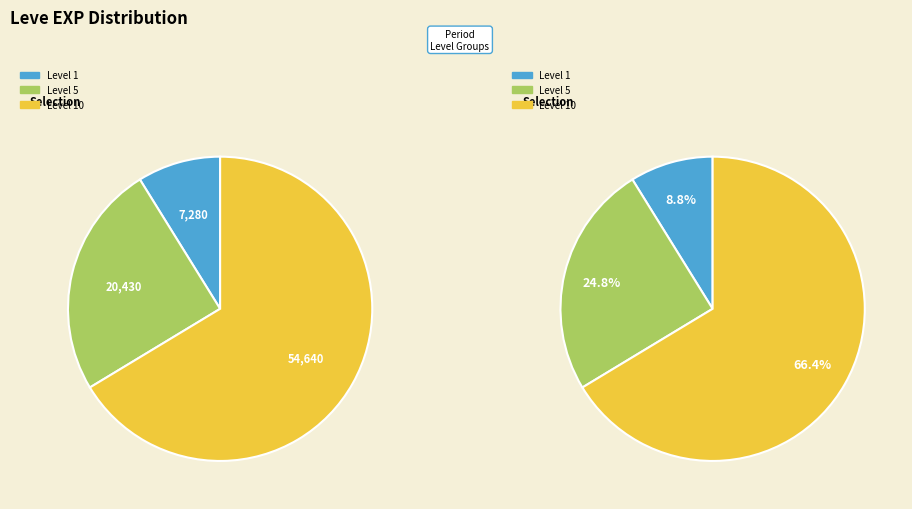

Do 1 and 1 together represent more than half of the pie?

No